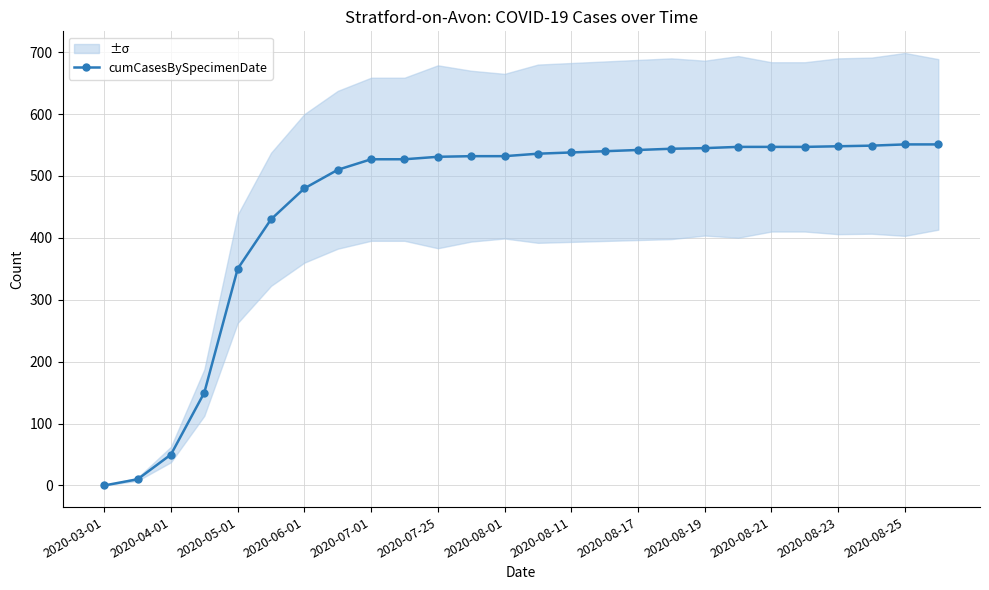

True or false: cumCasesBySpecimenDate has a value of 119 at 2020-08-19.

False